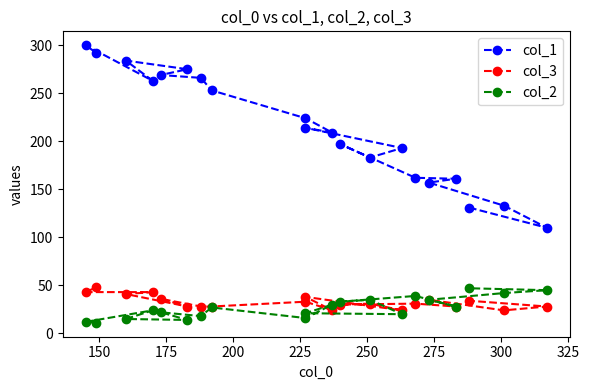

What is the difference between the maximum and second lowest values in the col_1 series?

169